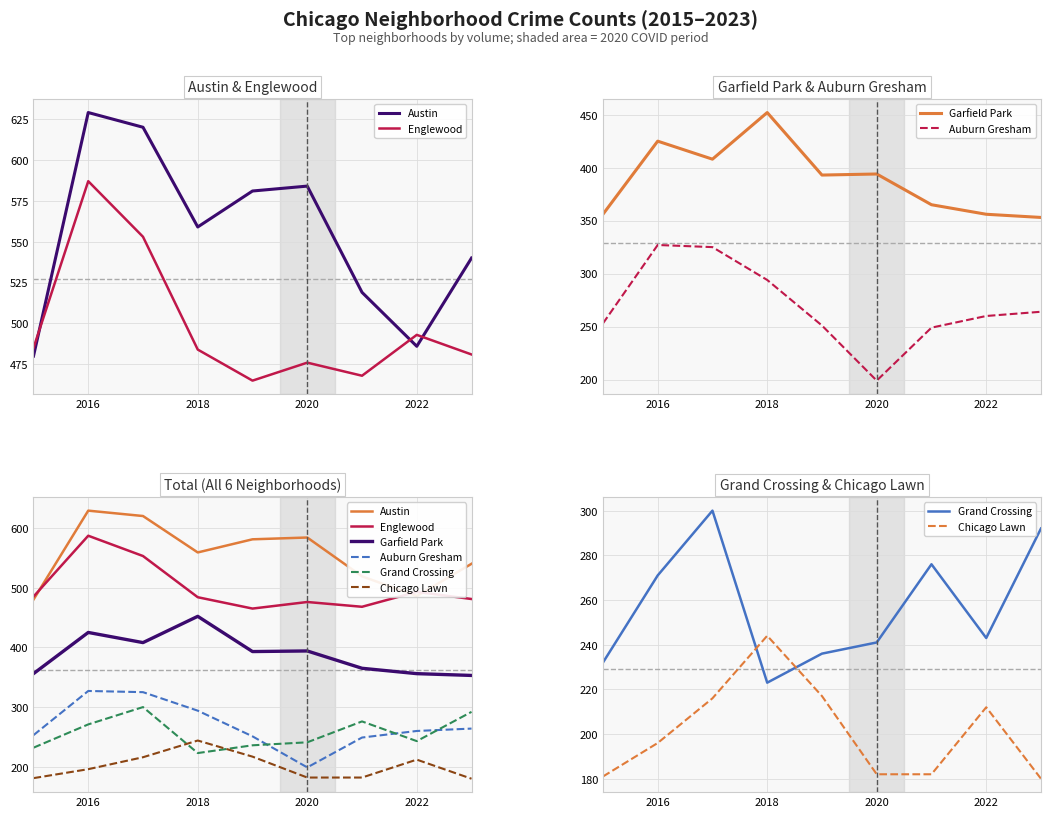

How many distinct data groups are displayed?

6